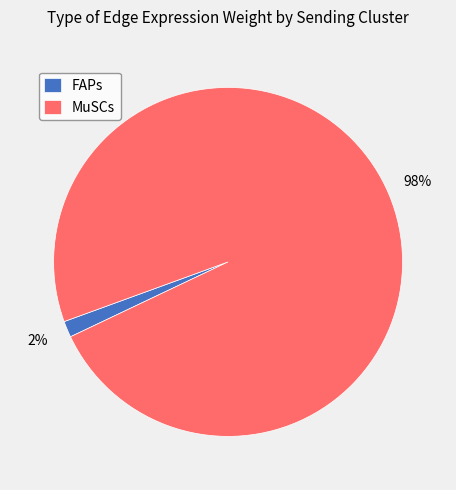

Between FAPs and MuSCs, which is larger?

MuSCs